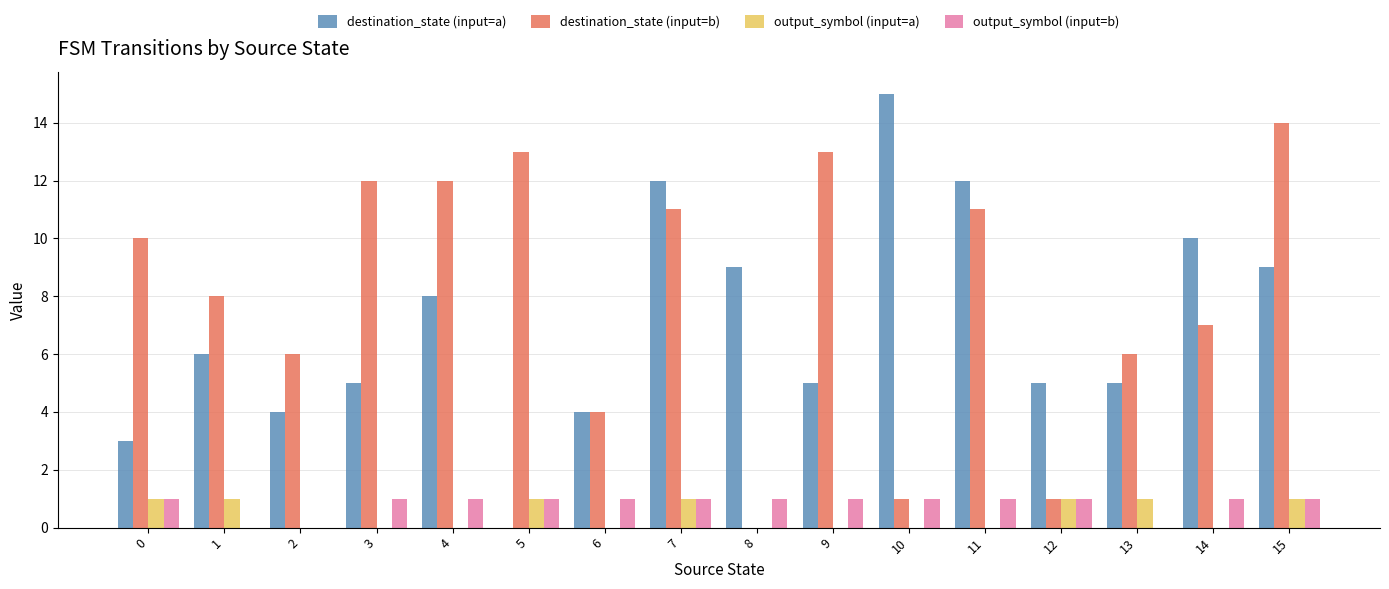

How many groups of bars are there?

16